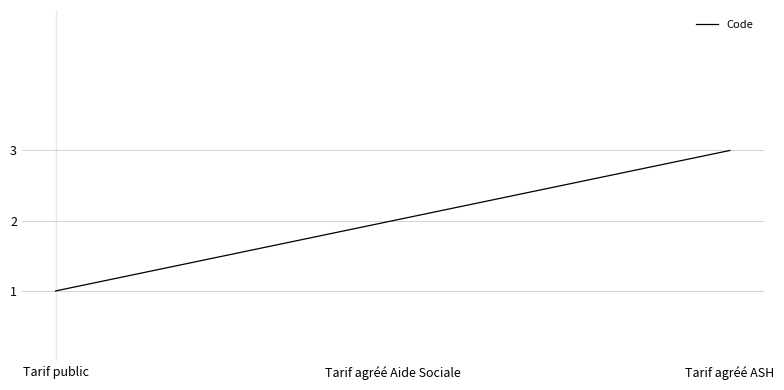

True or false: the data shows 3 at Tarif agréé ASH.

True